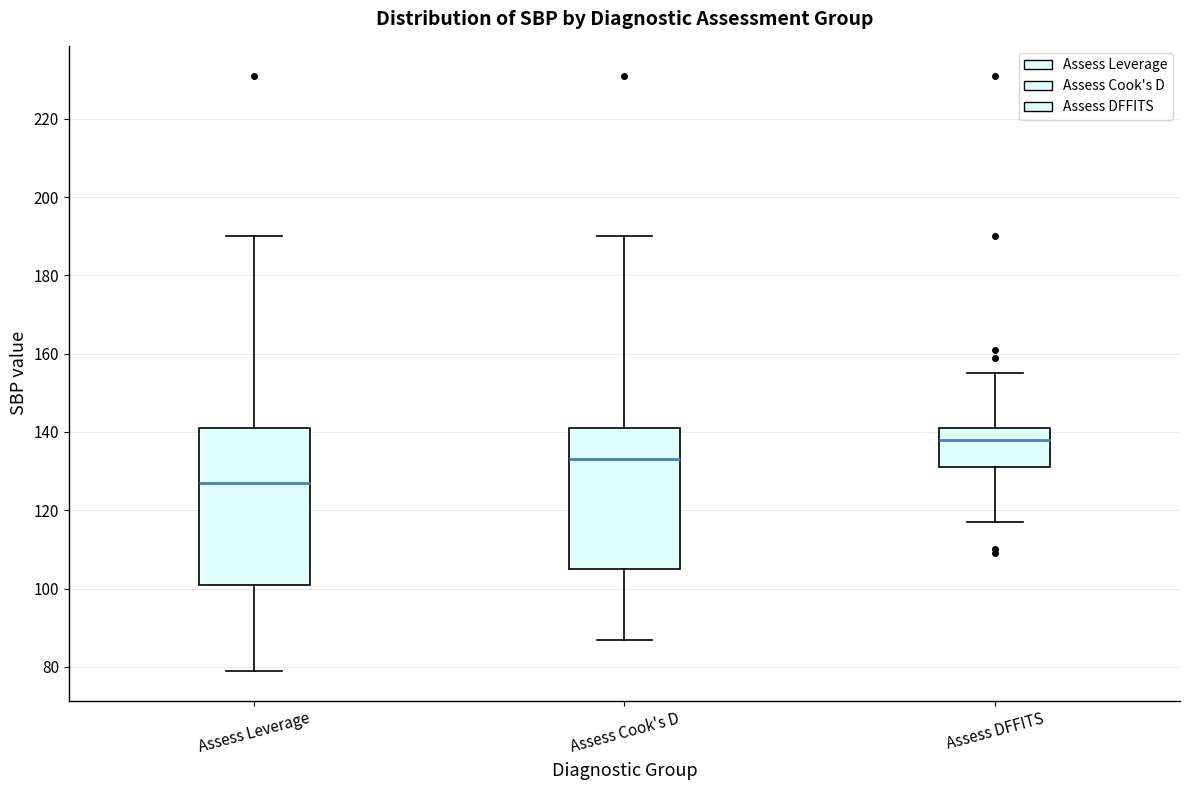

Reading left to right, transcribe this box plot: for each box, give where its median line is, the range the box spans, and where its two whiskers end, as read against the y-axis. The values are not printed on the chart, so give them approximately, as read against the axis.

Assess Leverage: median 128, box 102 to 142, whiskers 80 to 190
Assess Cook's D: median 134, box 106 to 142, whiskers 88 to 190
Assess DFFITS: median 138, box 132 to 142, whiskers 118 to 156